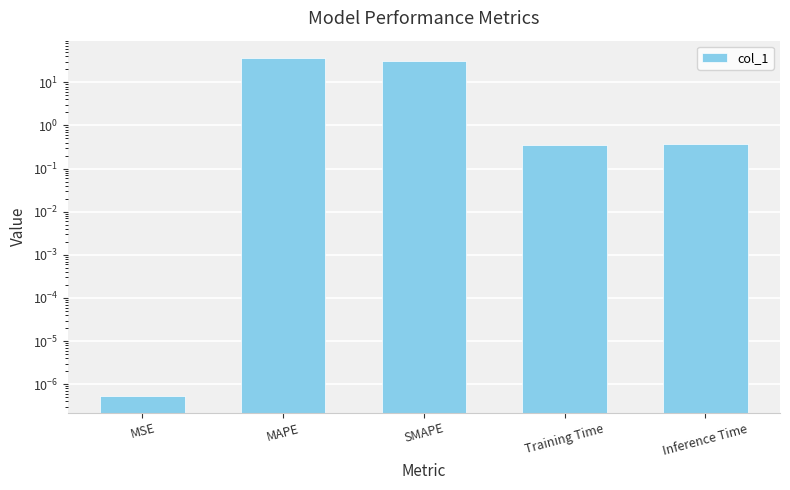

What position from the left is MAPE?

2